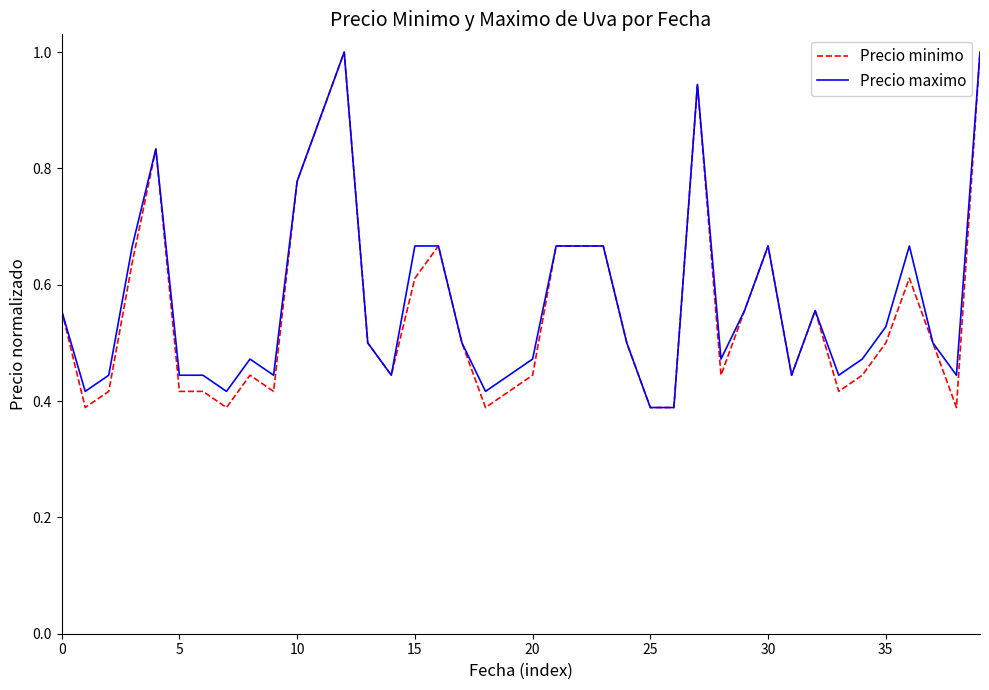

What is the highest value of the Precio minimo series?

1.0